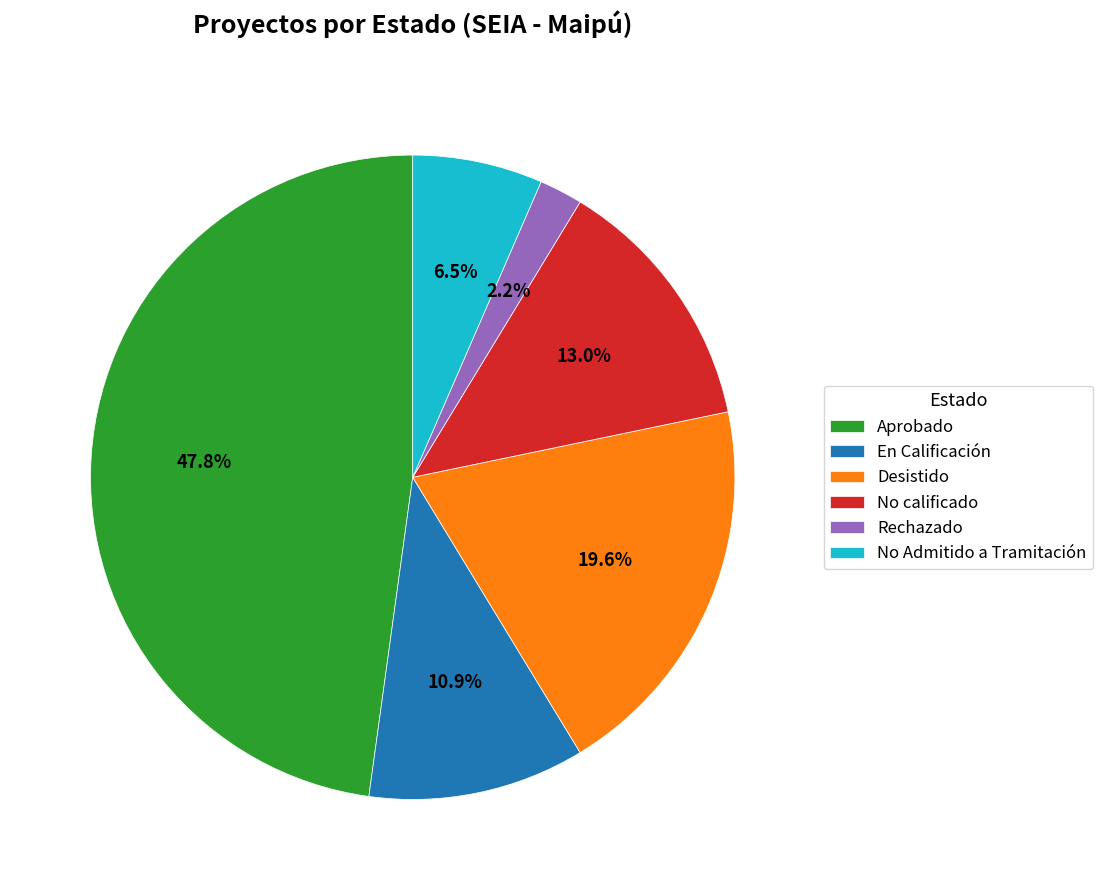

What is the ratio of the value at Rechazado to the value at No Admitido a Tramitación?

0.3